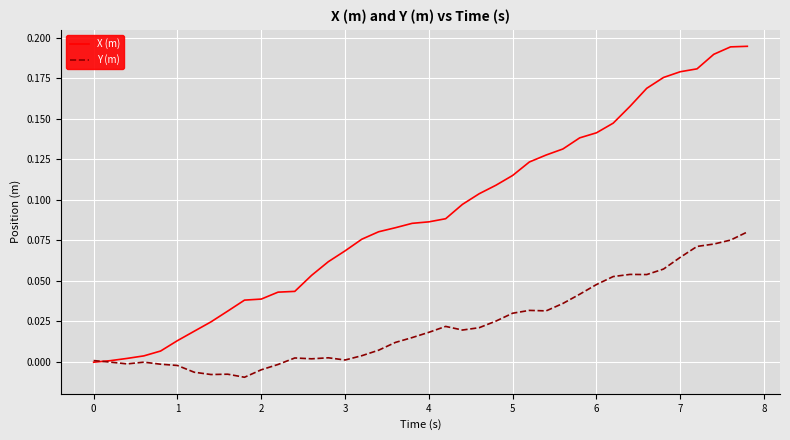

Which series has the largest range (max minus min)?

X (m)